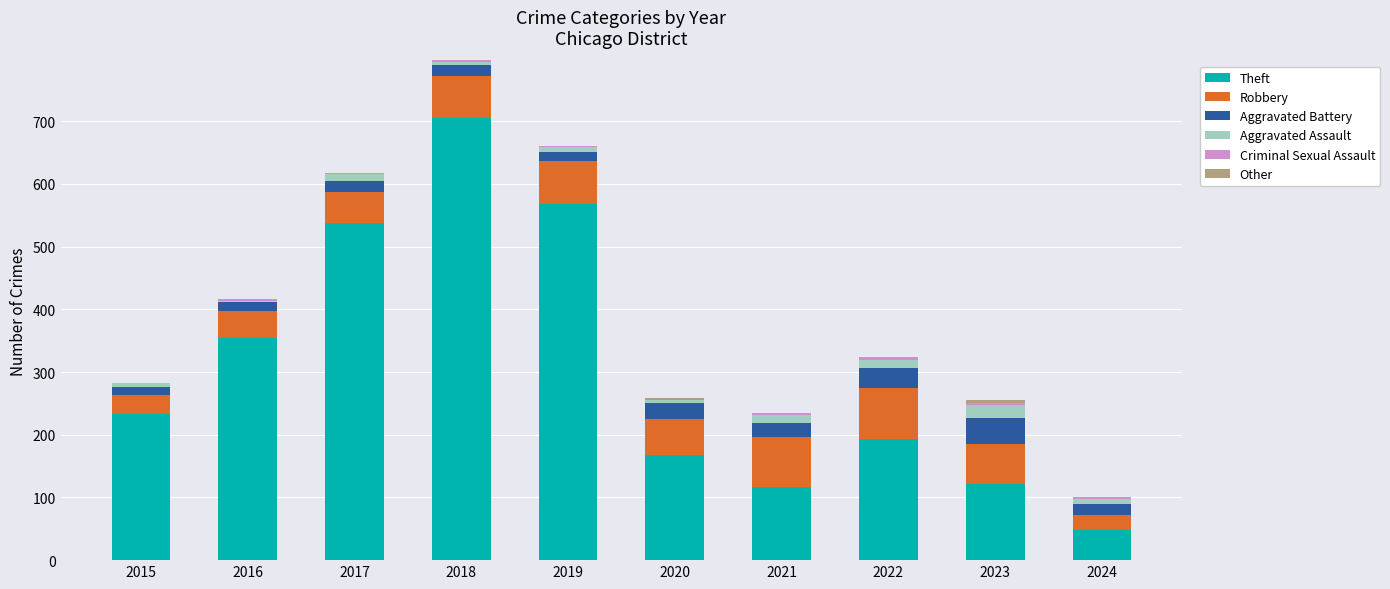

At which label is Theft closest to 376?

2016